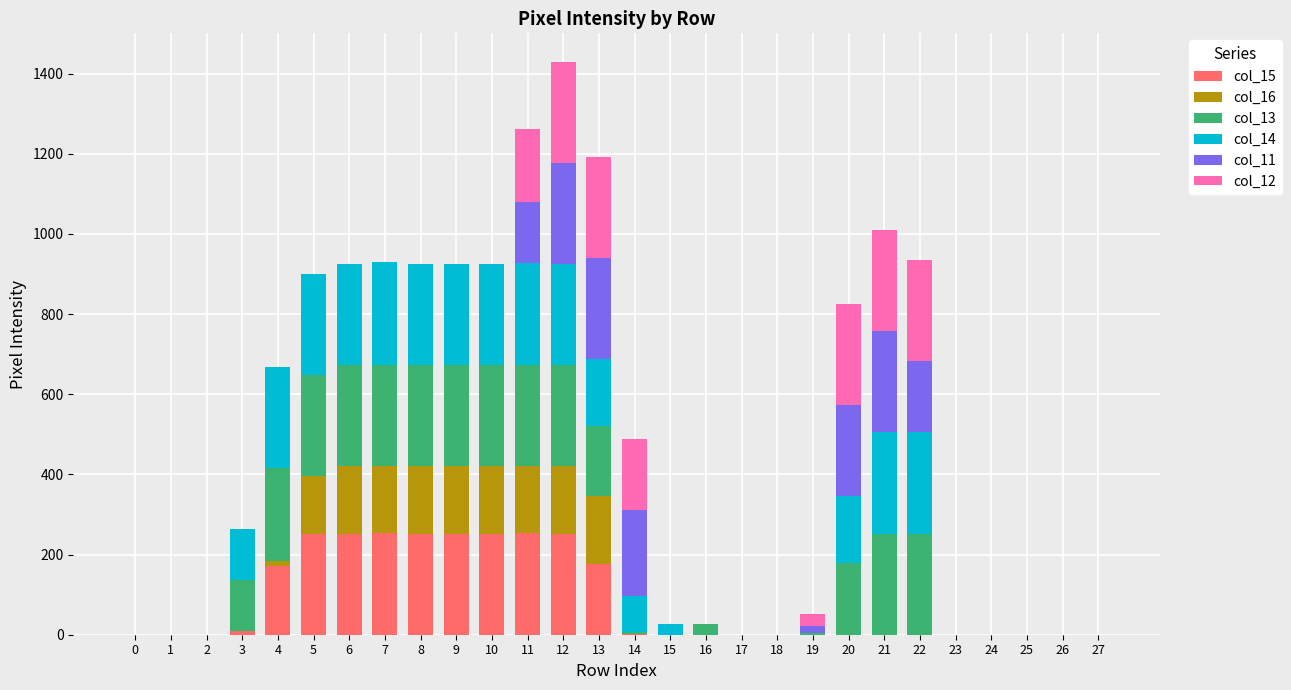

How many series are shown in this chart?

6